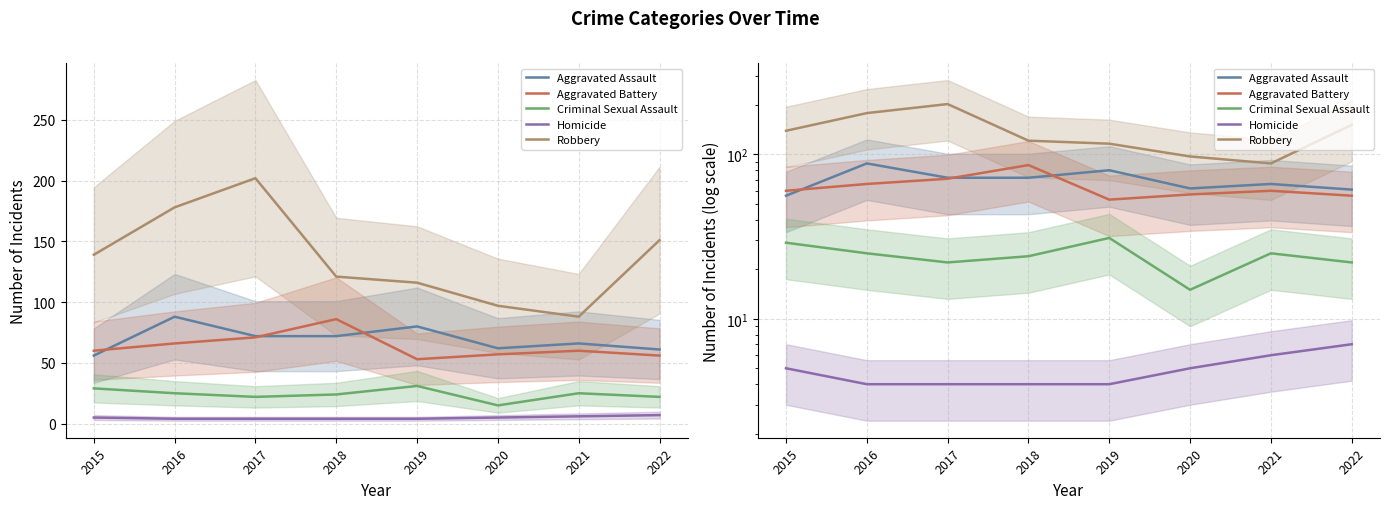

What is the minimum value for Robbery?

88